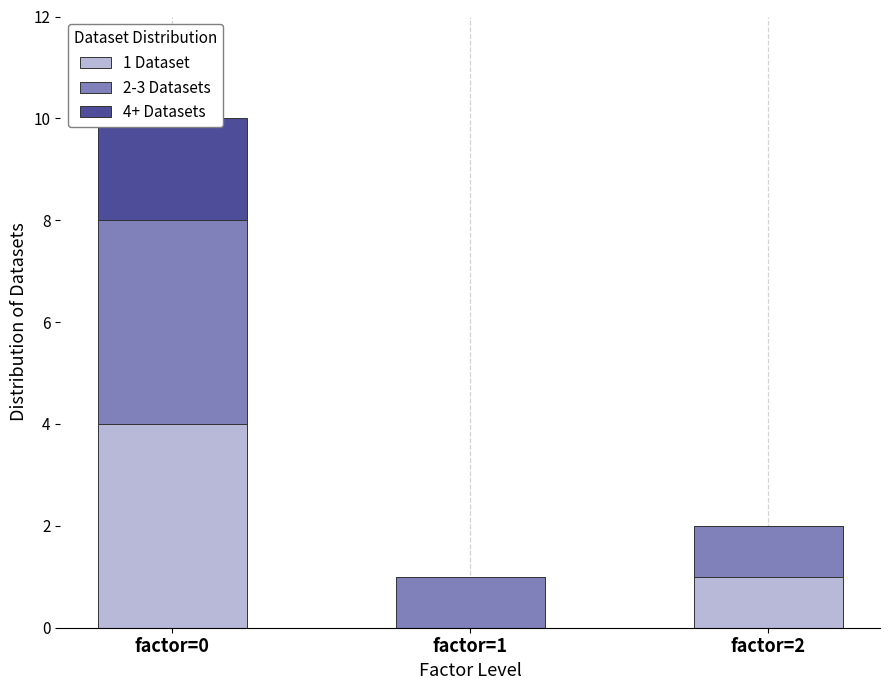

What is the sum of all 1 Dataset values?

5